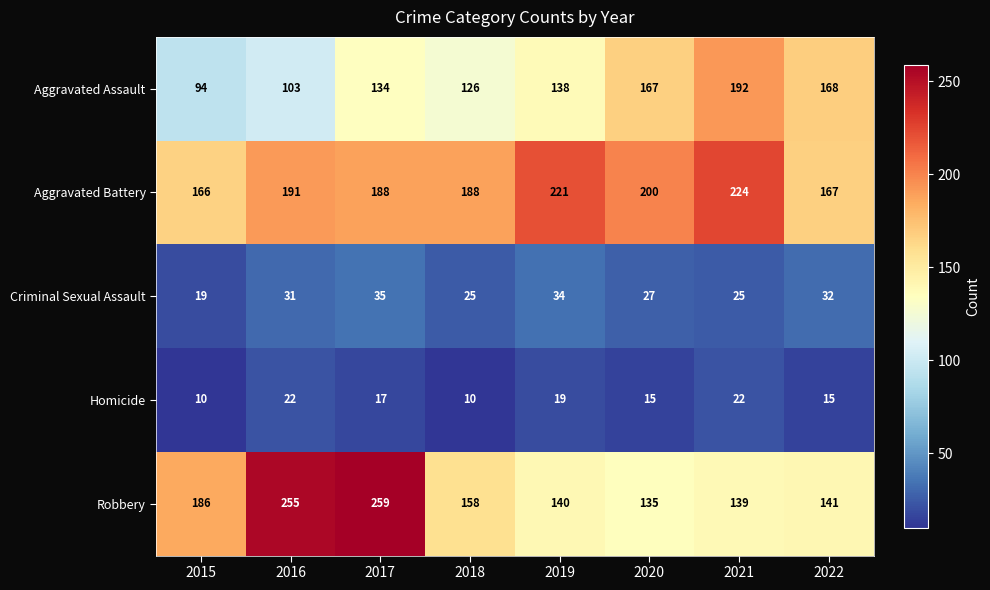

Which series changed the most between 2021 and 2022?

Aggravated Battery